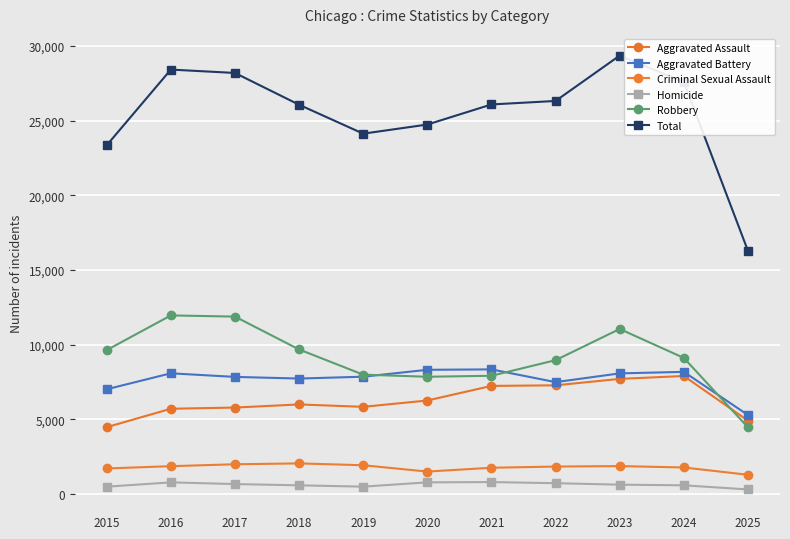

What is the difference between the highest and lowest values at 2022?

25584